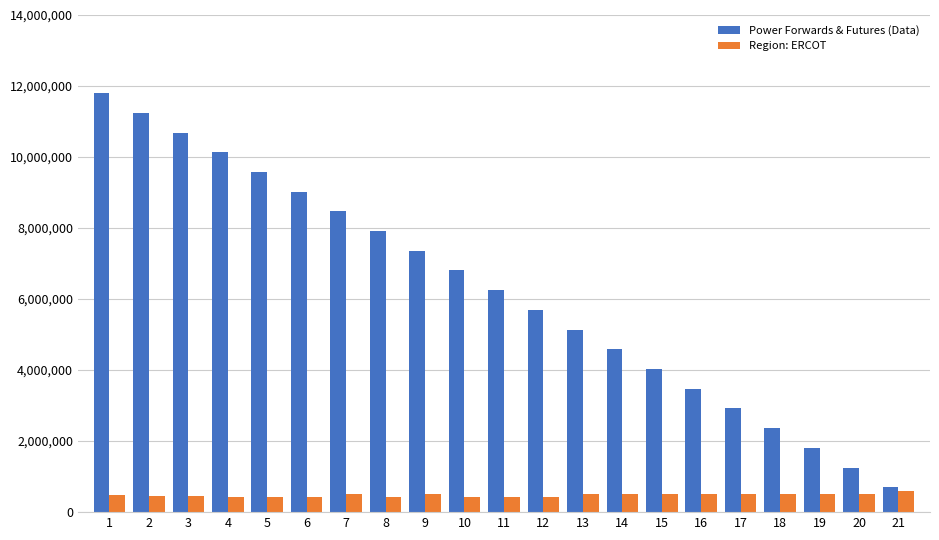

What is the spread (max minus min) of values at 2?

10795000